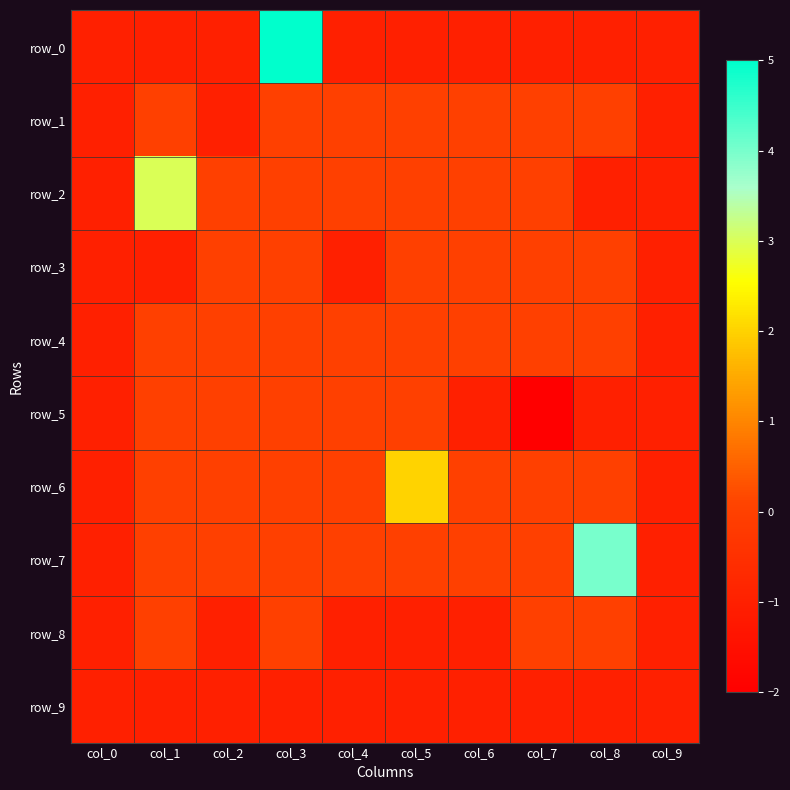

What is the sum of the row_7 values at col_9 and col_4?

-1